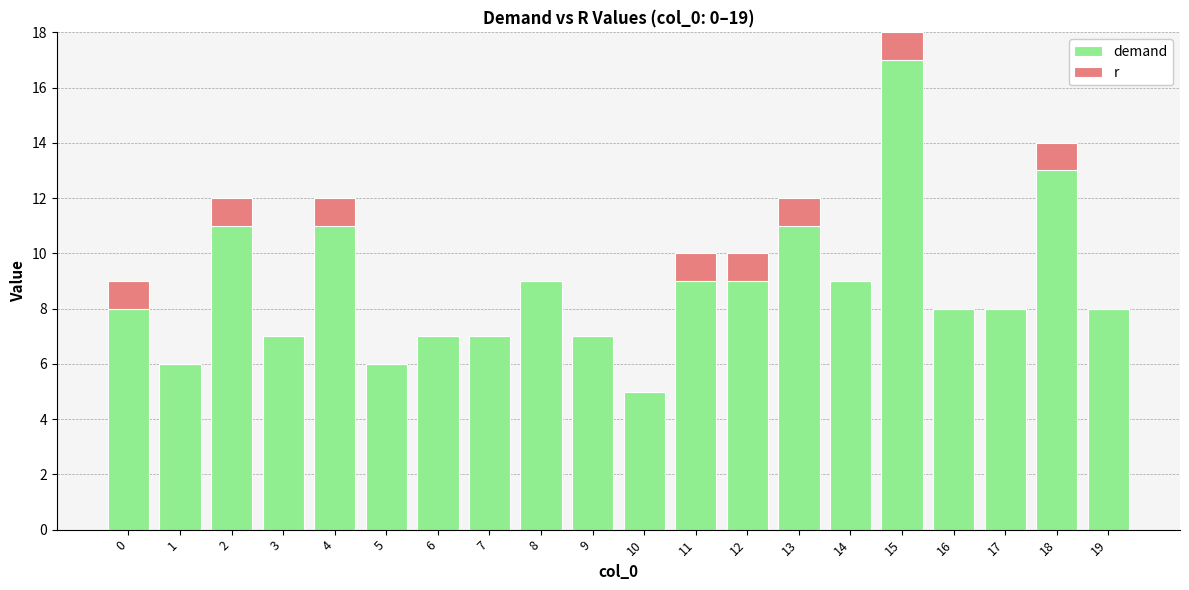

At which label does demand first exceed 9?

2